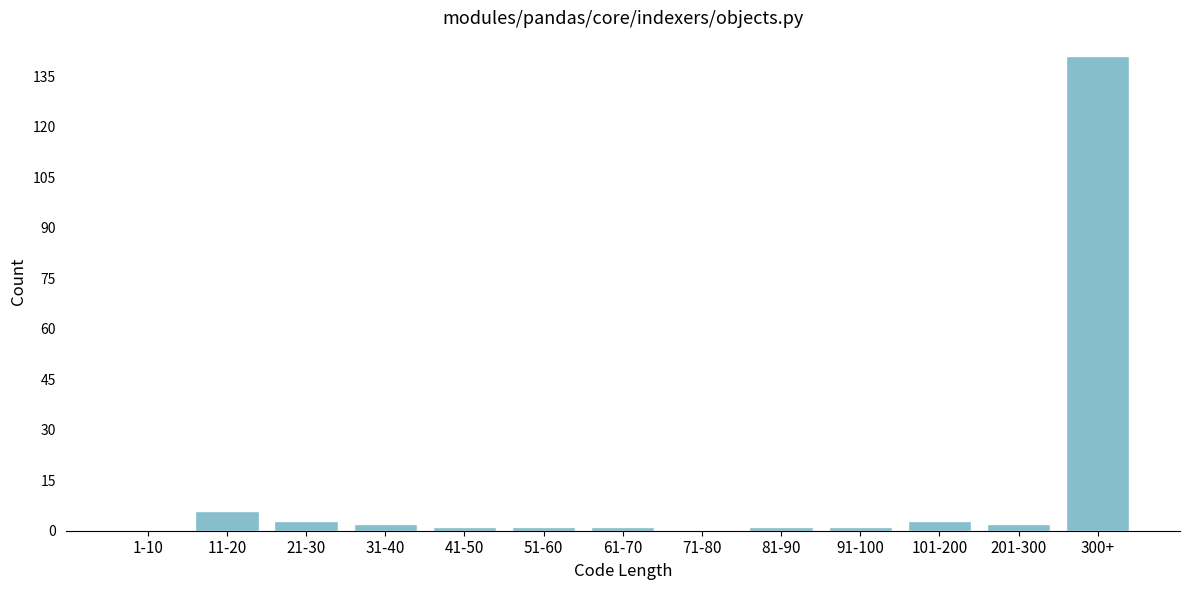

Reading left to right, transcribe all the data shown in this chart.

1-10=0	11-20=6	21-30=3	31-40=2	41-50=1	51-60=1	61-70=1	71-80=0	81-90=1	91-100=1	101-200=3	201-300=2	300+=141